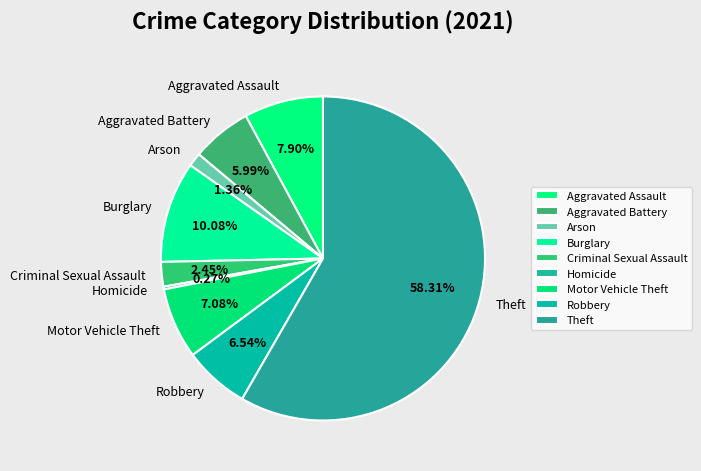

Approximately how many times larger is the value at Aggravated Assault compared to Arson?

5.8